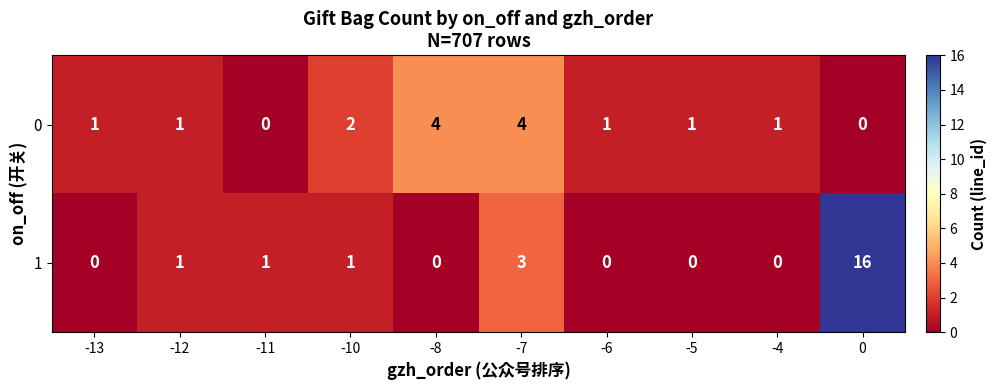

At which label is 1 closest to 8?

-7